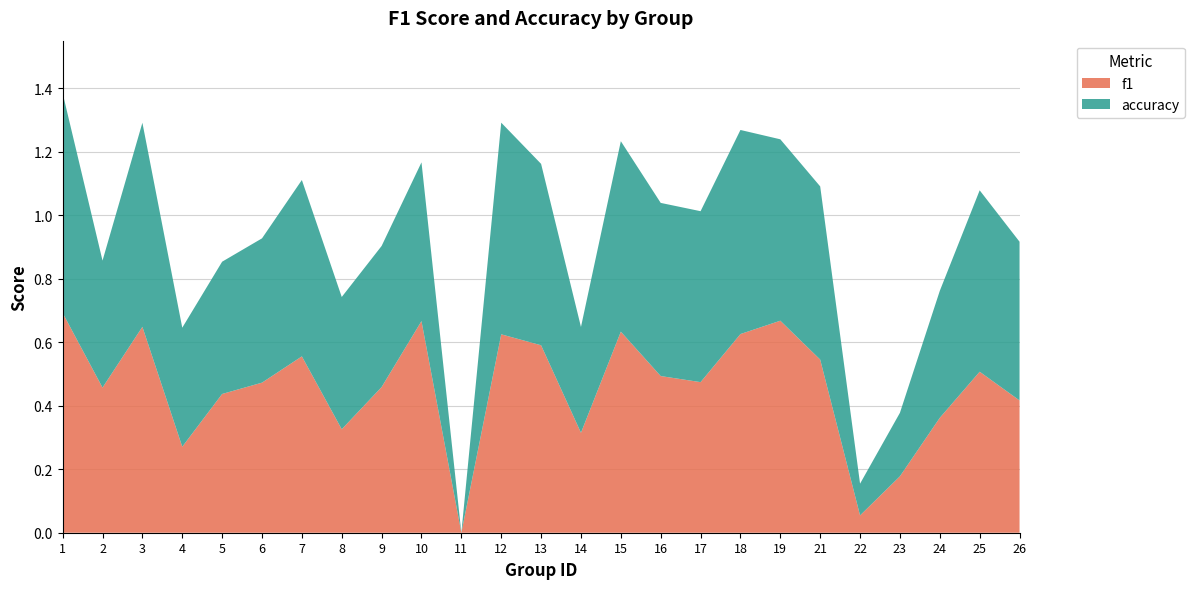

Reading left to right, what are all the values shown in this chart?

f1: 1=0.7	2=0.5	3=0.6	4=0.3	5=0.4	6=0.5	7=0.6	8=0.3	9=0.5	10=0.7	11=0.0	12=0.6	13=0.6	14=0.3	15=0.6	16=0.5	17=0.5	18=0.6	19=0.7	21=0.5	22=0.1	23=0.2	24=0.4	25=0.5	26=0.4
accuracy: 1=0.7	2=0.4	3=0.6	4=0.4	5=0.4	6=0.5	7=0.6	8=0.4	9=0.4	10=0.5	11=0.0	12=0.7	13=0.6	14=0.3	15=0.6	16=0.5	17=0.5	18=0.6	19=0.6	21=0.5	22=0.1	23=0.2	24=0.4	25=0.6	26=0.5